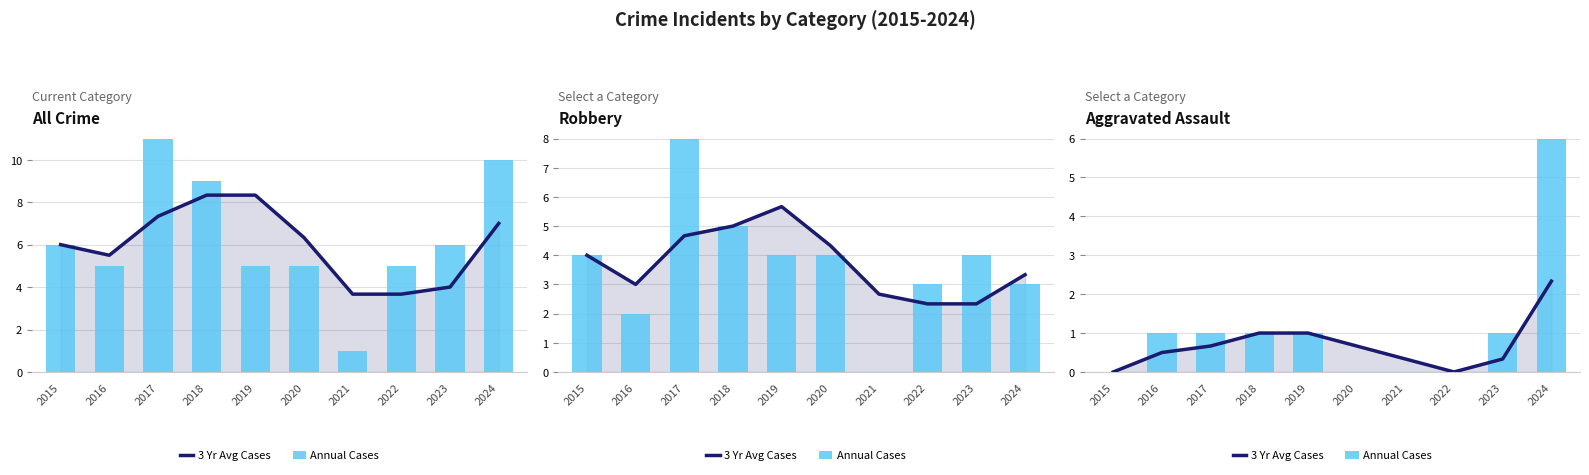

At which label does Annual Cases first exceed 1?

2024